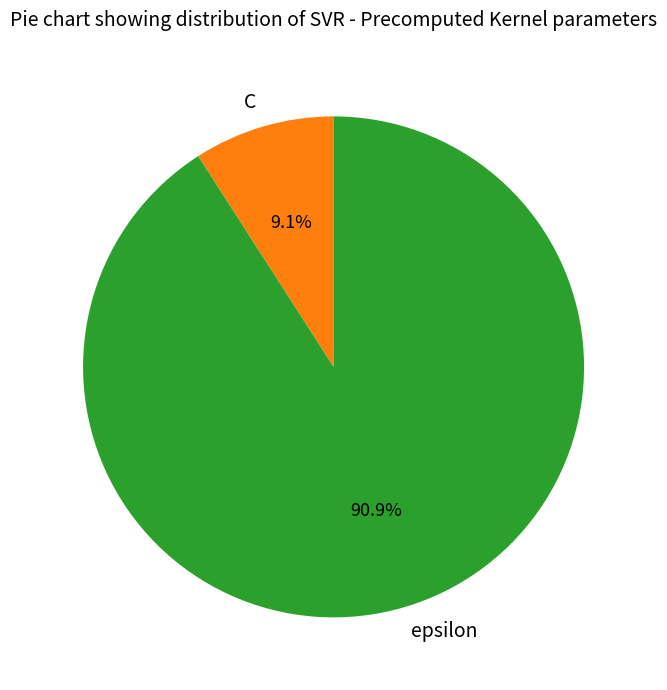

To the nearest percent, what percentage of the pie is C?

9%